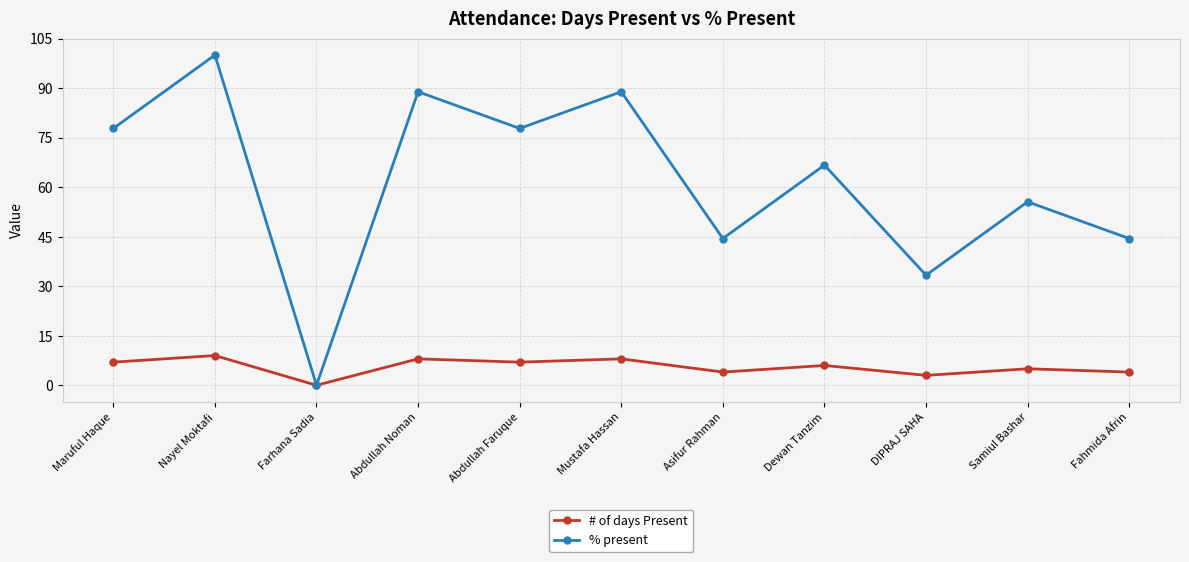

Reading left to right, what are all the values shown in this chart?

# of days Present: Maruful Haque=7.0	Nayel Moktafi=9.0	Farhana Sadia=0.0	Abdullah Noman=8.0	Abdullah Faruque=7.0	Mustafa Hassan=8.0	Asifur Rahman=4.0	Dewan Tanzim=6.0	DIPRAJ SAHA=3.0	Samiul Bashar=5.0	Fahmida Afrin=4.0
% present: Maruful Haque=77.8	Nayel Moktafi=100.0	Farhana Sadia=0.0	Abdullah Noman=88.9	Abdullah Faruque=77.8	Mustafa Hassan=88.9	Asifur Rahman=44.4	Dewan Tanzim=66.7	DIPRAJ SAHA=33.3	Samiul Bashar=55.6	Fahmida Afrin=44.4